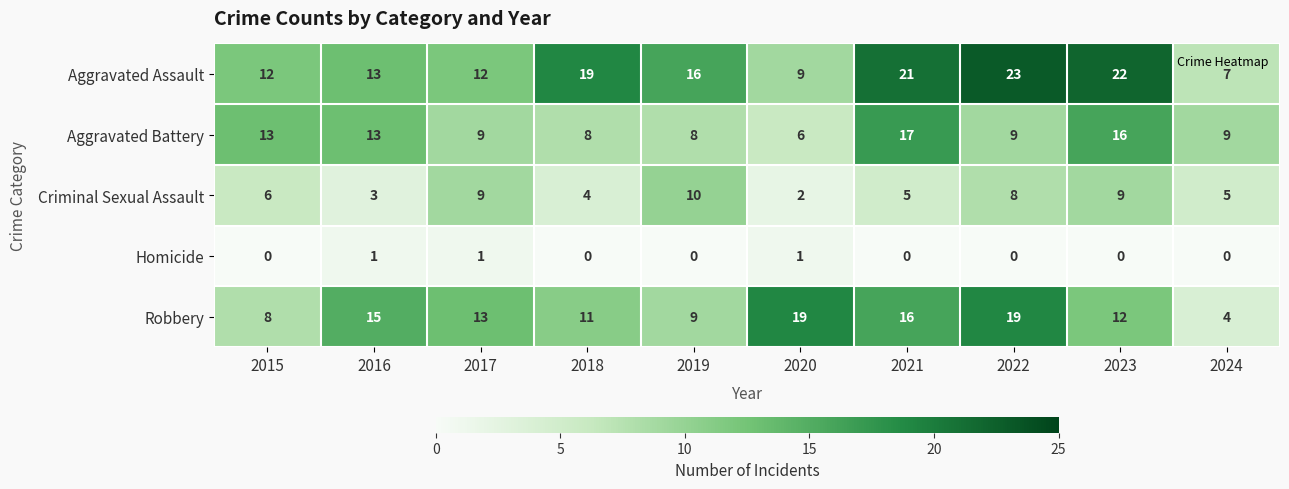

Read the Robbery value at 2019, to the nearest 10.

10